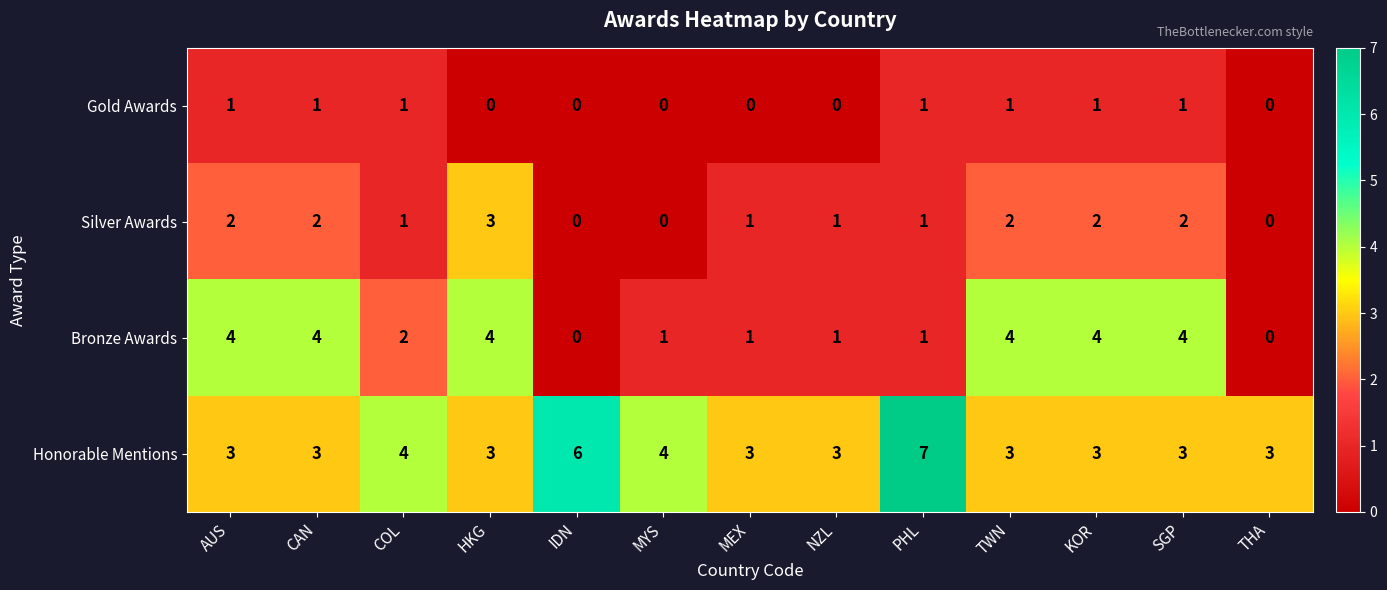

What is the spread (max minus min) of values at TWN?

3